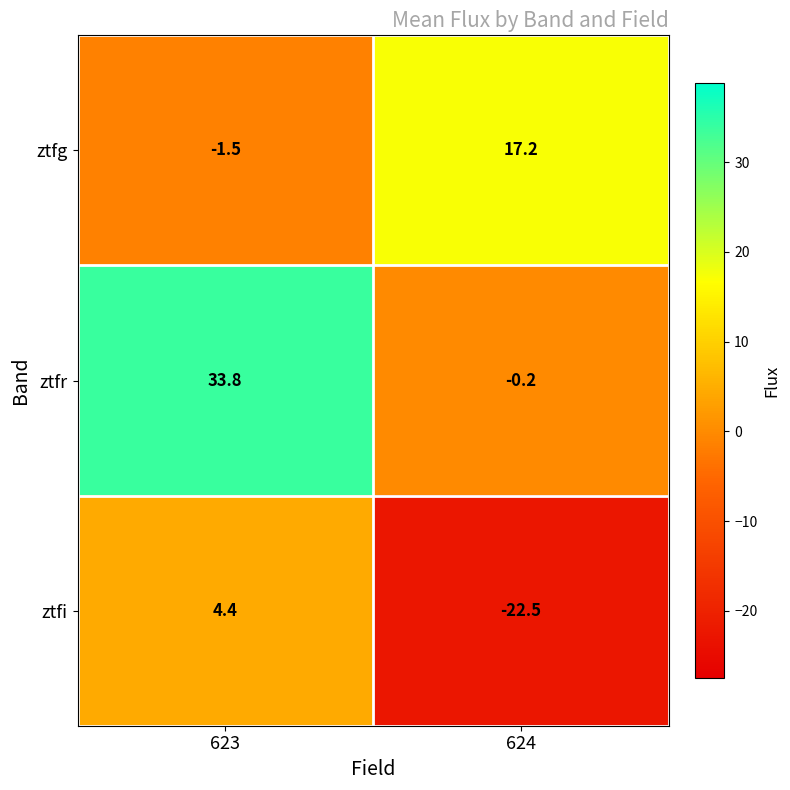

Reading right to left, what are all the values shown in this chart?

ztfg: 17.2	-1.5
ztfr: -0.2	33.8
ztfi: -22.5	4.4